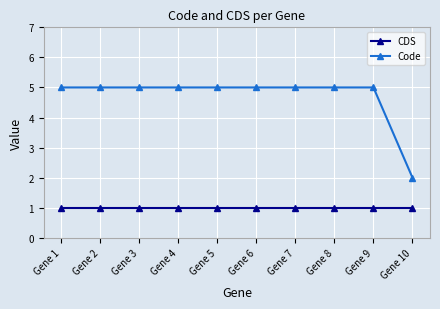

At which label is Code closest to 3?

Gene 10